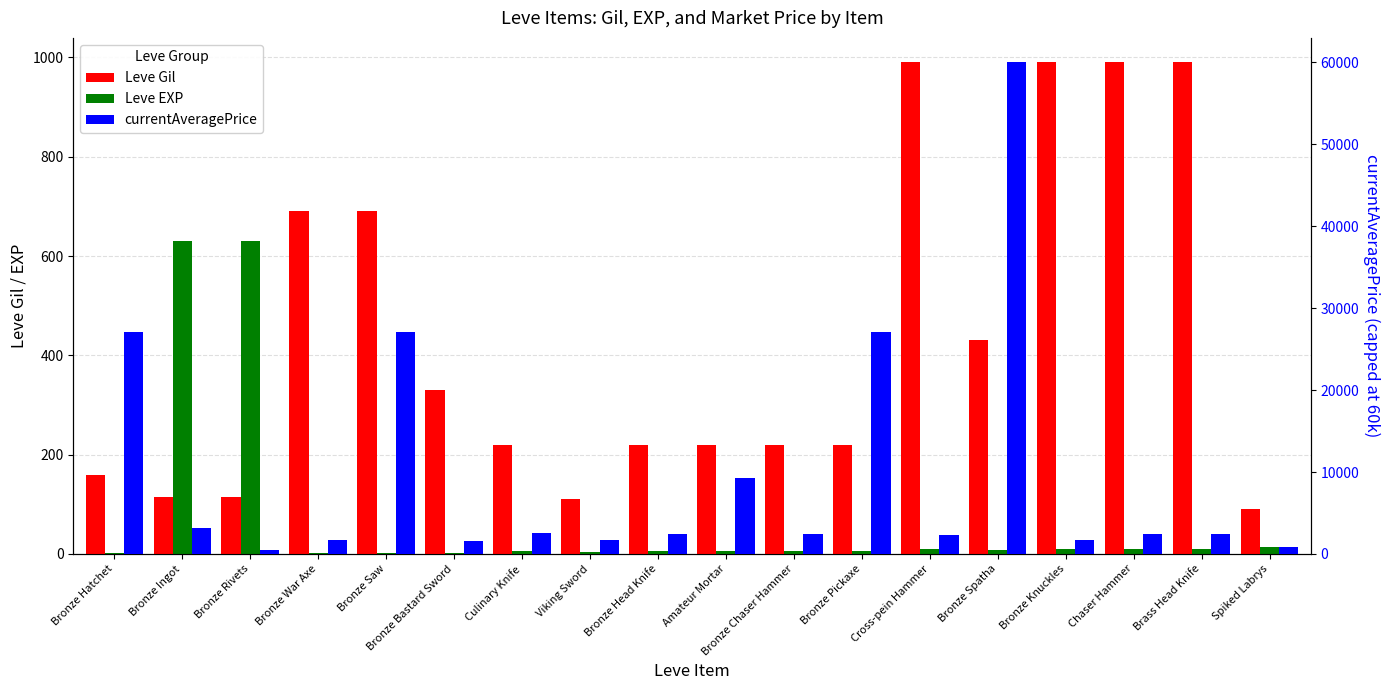

Rank the series at Bronze Spatha from lowest to highest value.

Leve EXP, Leve Gil, currentAveragePrice